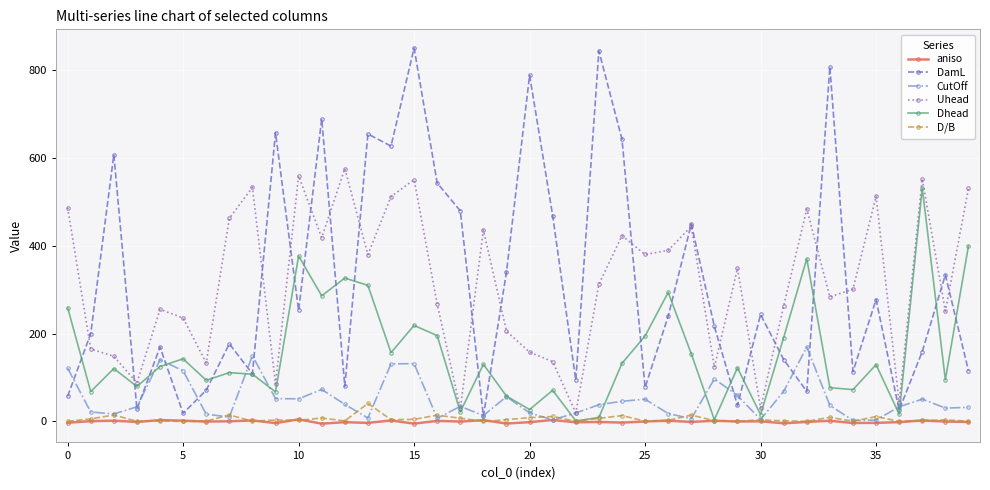

What is the greatest value displayed?

850.7